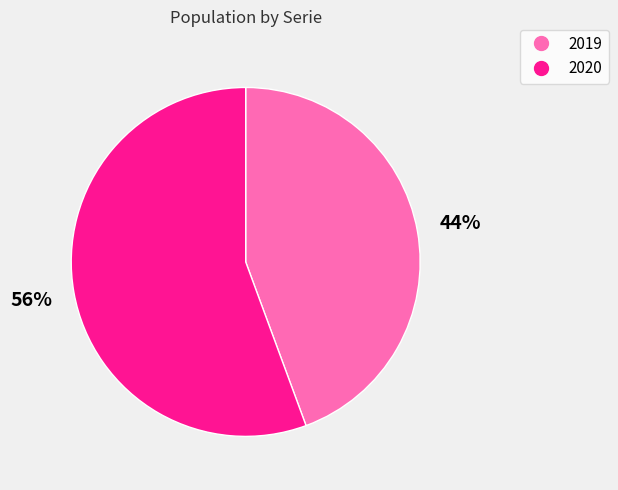

What is the largest slice in the pie chart?

2020